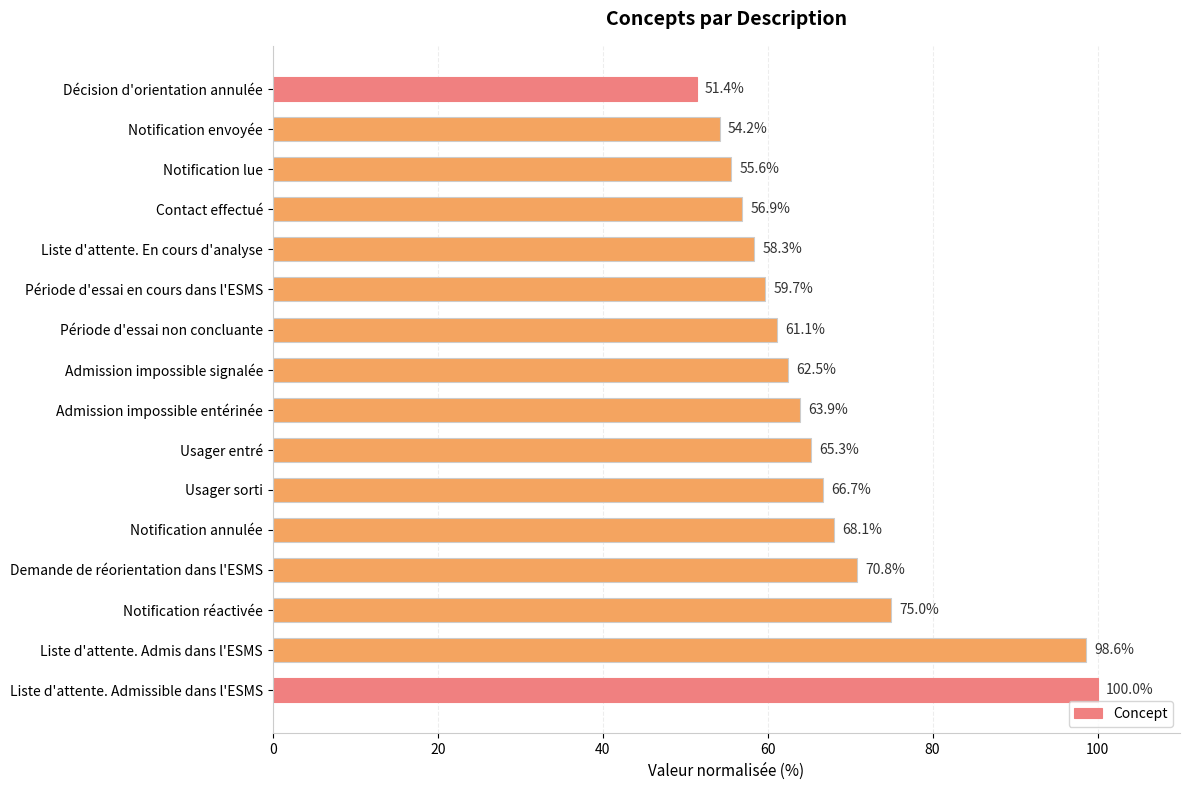

Does the chart contain any negative values?

No